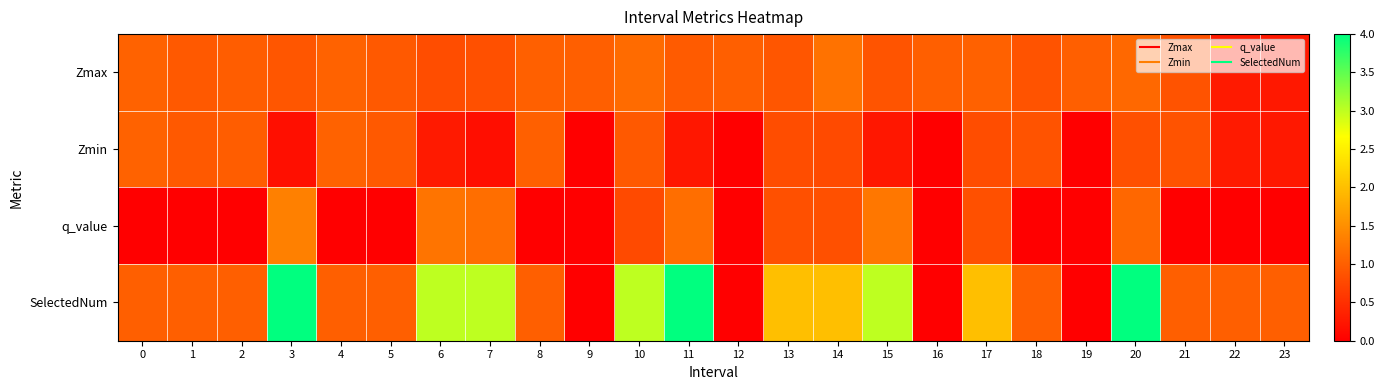

What is the greatest value displayed?

4.0